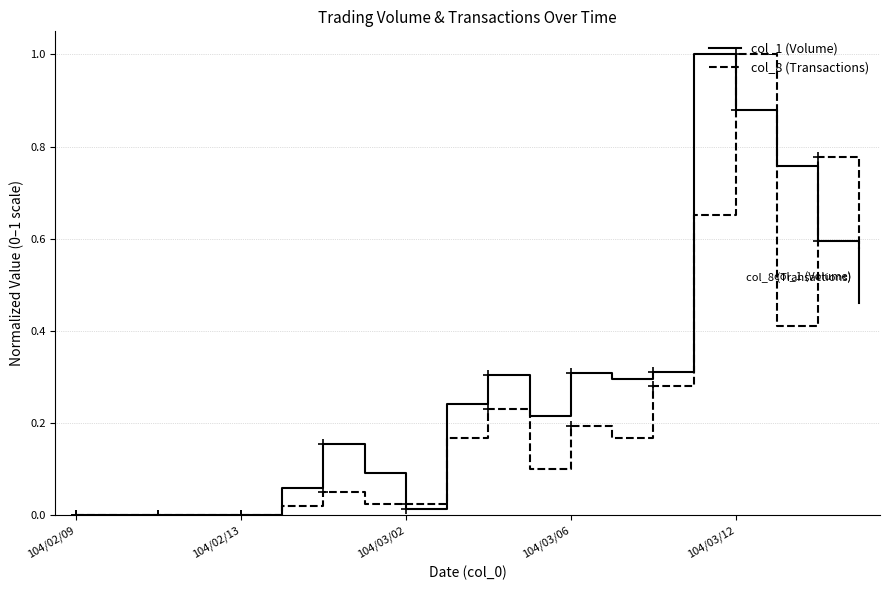

What is the sum of all col_1 (Volume) values?

5.7